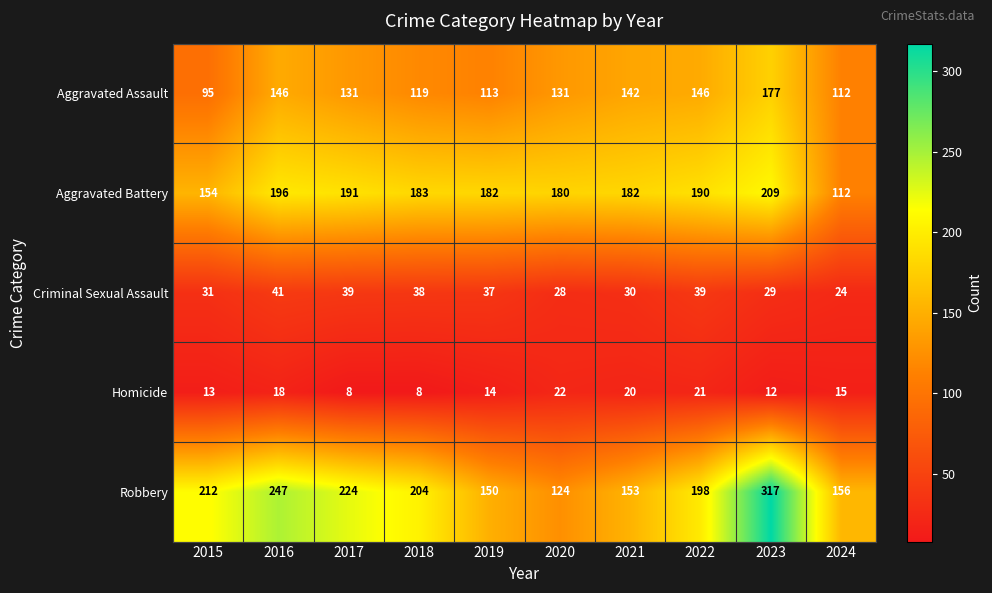

Which category has the lowest value in the Aggravated Battery series?

2024